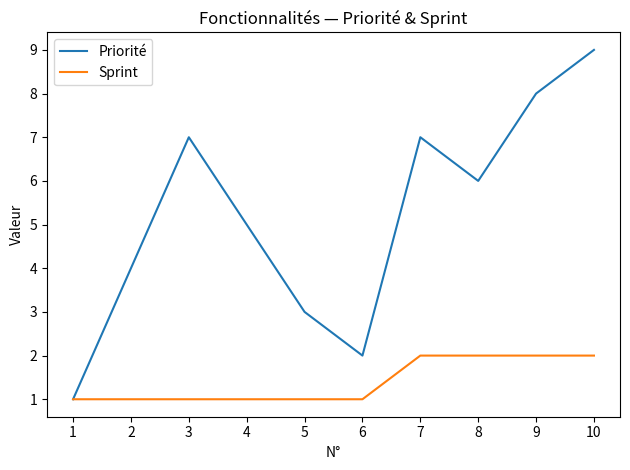

At which label does Priorité reach its minimum?

1